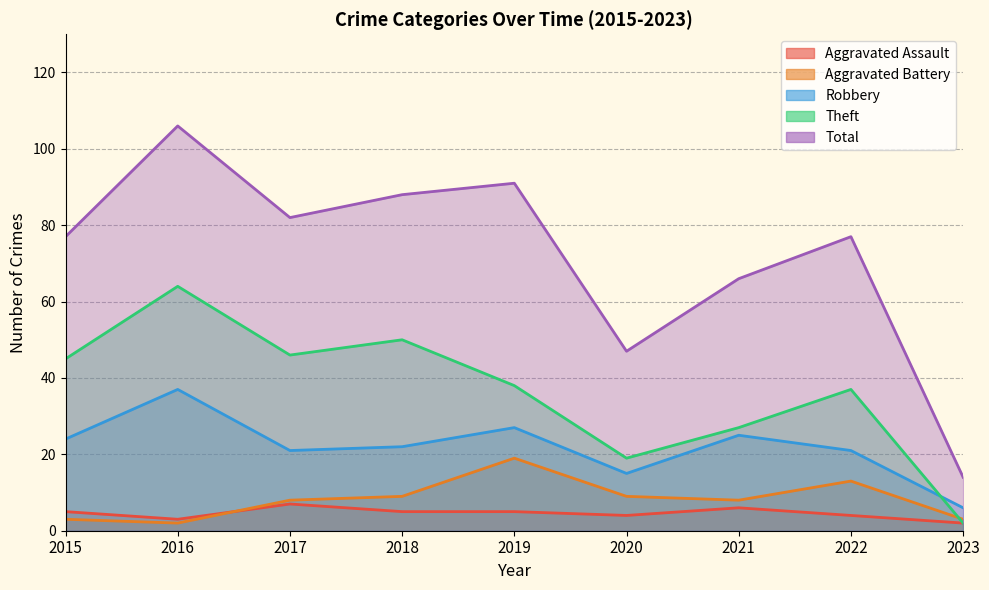

Reading left to right, transcribe all the data shown in this chart.

Aggravated Assault: 2015=5	2016=3	2017=7	2018=5	2019=5	2020=4	2021=6	2022=4	2023=2
Aggravated Battery: 2015=3	2016=2	2017=8	2018=9	2019=19	2020=9	2021=8	2022=13	2023=3
Robbery: 2015=24	2016=37	2017=21	2018=22	2019=27	2020=15	2021=25	2022=21	2023=6
Theft: 2015=45	2016=64	2017=46	2018=50	2019=38	2020=19	2021=27	2022=37	2023=2
Total: 2015=77	2016=106	2017=82	2018=88	2019=91	2020=47	2021=66	2022=77	2023=14